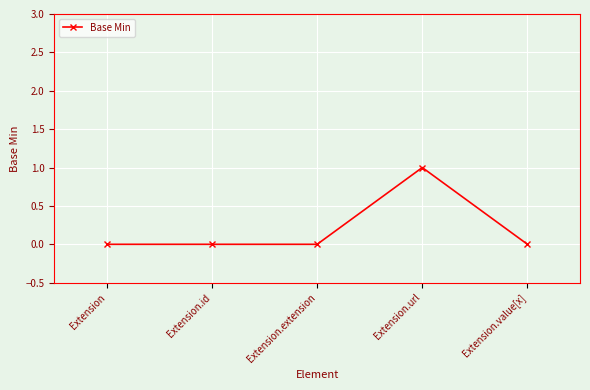

True or false: the data has more than 0 interior local peaks.

True